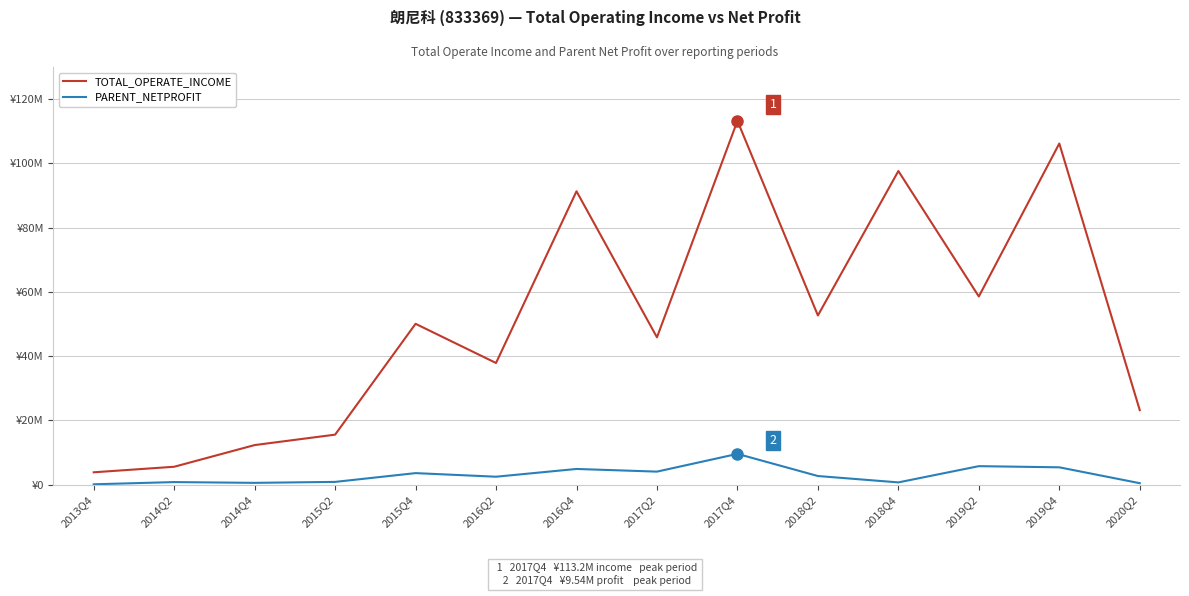

List the series in order of their peak value, lowest first.

PARENT_NETPROFIT, TOTAL_OPERATE_INCOME